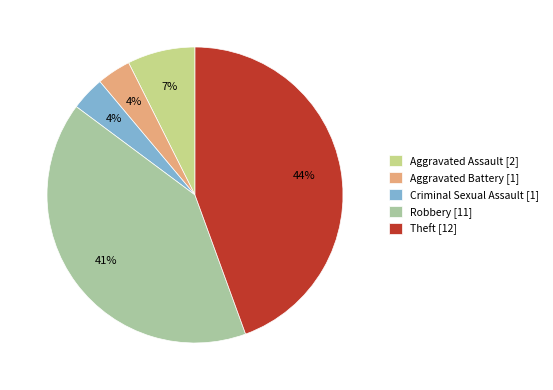

True or false: Theft accounts for 44% of the total.

True